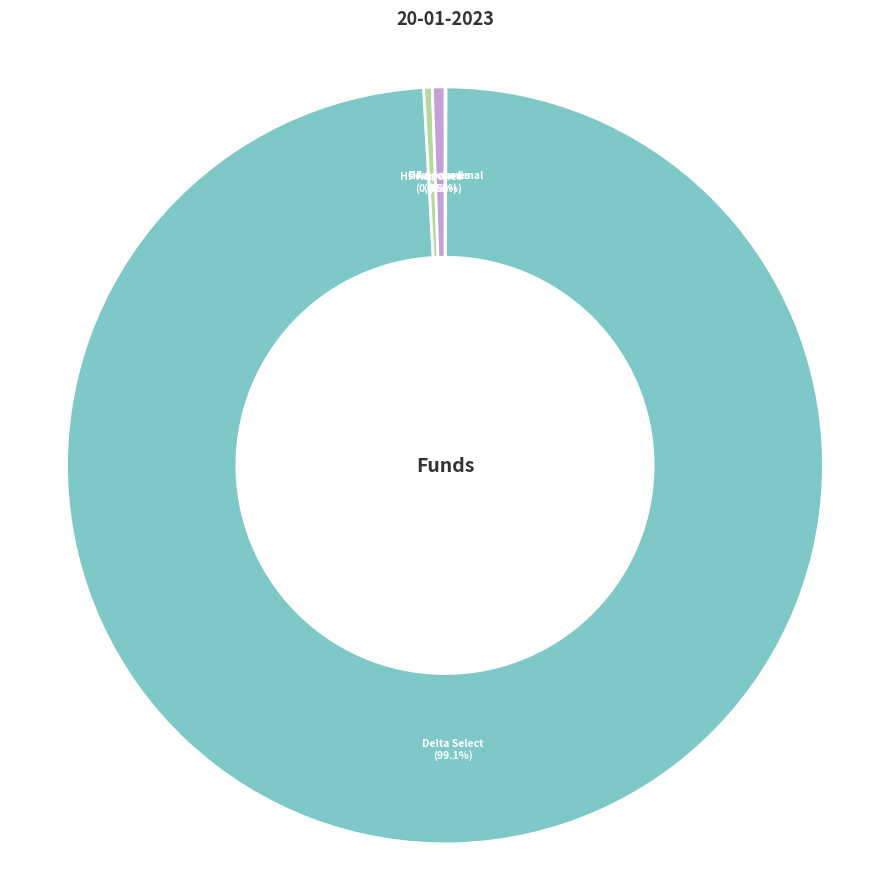

Which slice is the smallest?

Compass Small Cap II